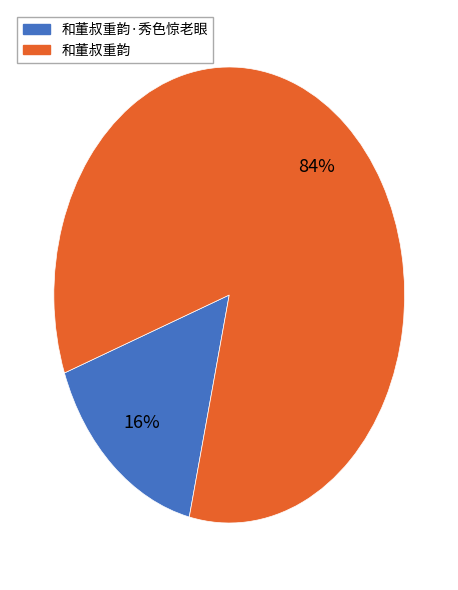

Is there any slice that represents more than half of the pie?

Yes